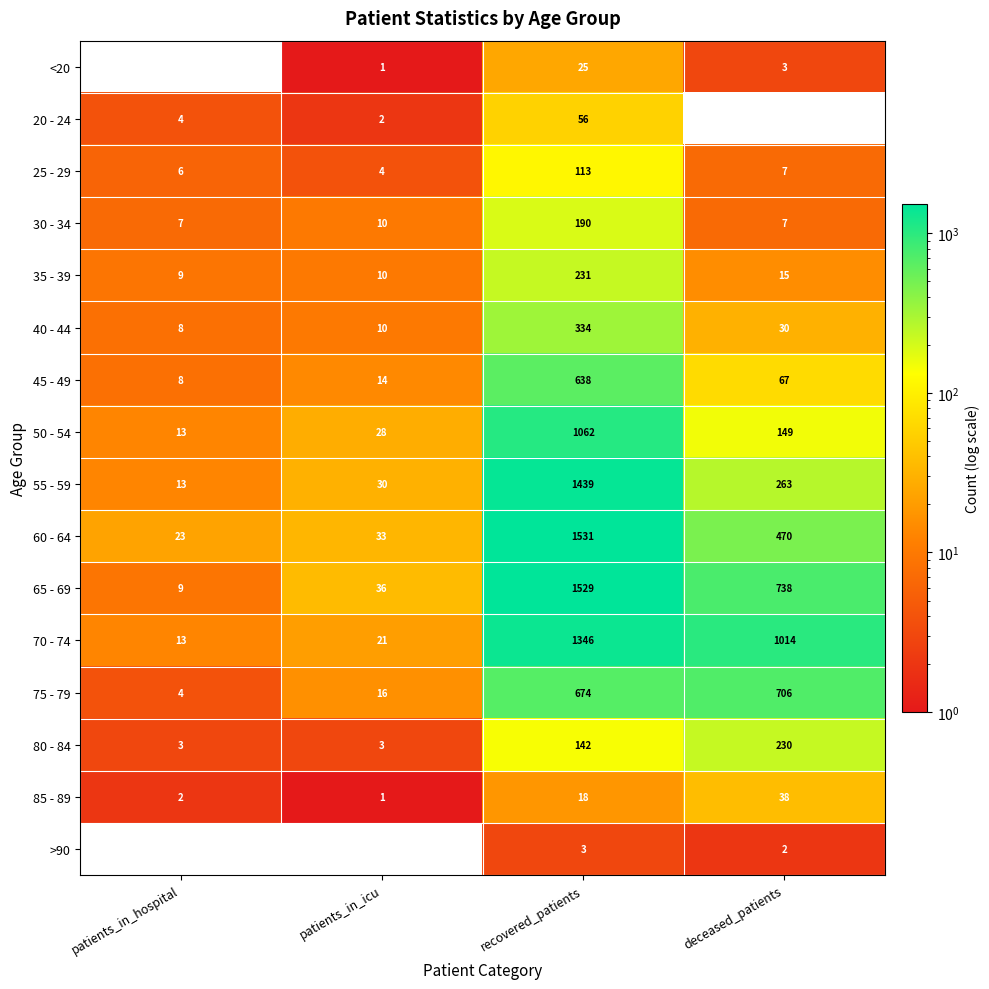

What is the maximum value for 50 - 54?

1062